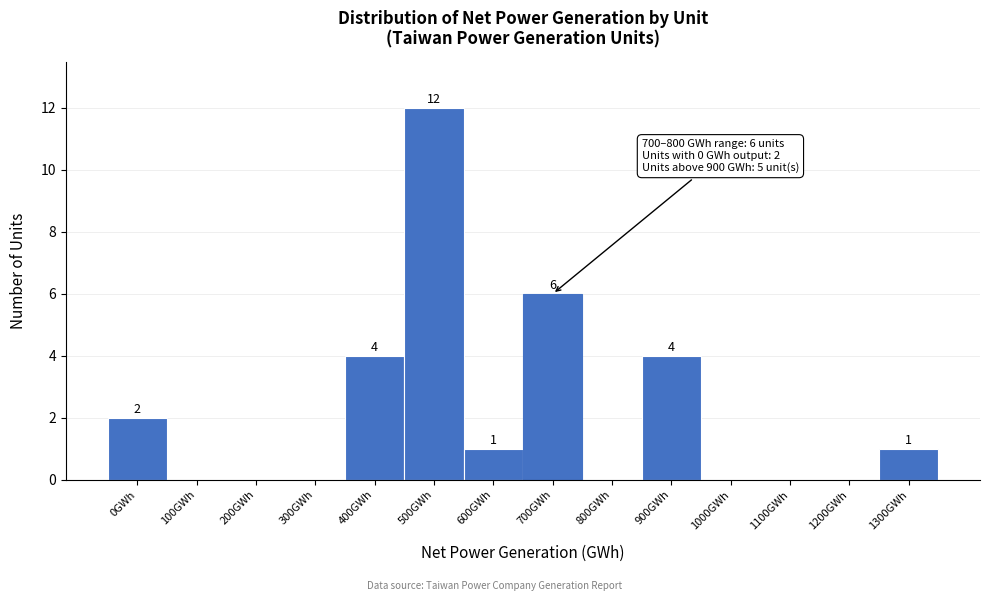

Reading right to left, what are all the values shown in this chart?

1300GWh=1	1200GWh=0	1100GWh=0	1000GWh=0	900GWh=4	800GWh=0	700GWh=6	600GWh=1	500GWh=12	400GWh=4	300GWh=0	200GWh=0	100GWh=0	0GWh=2